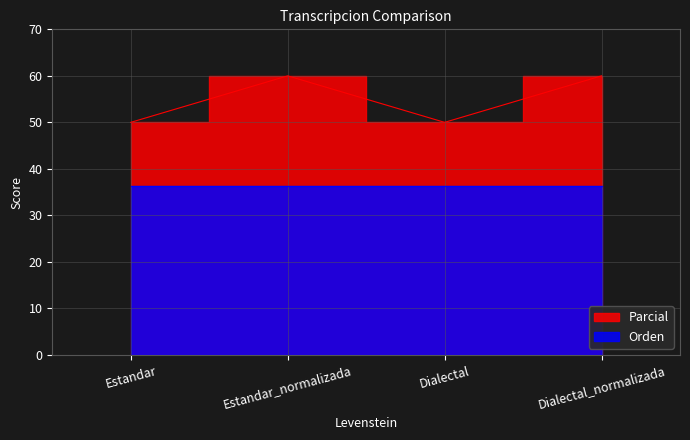

Is it true that the value at Estandar is 17?

False